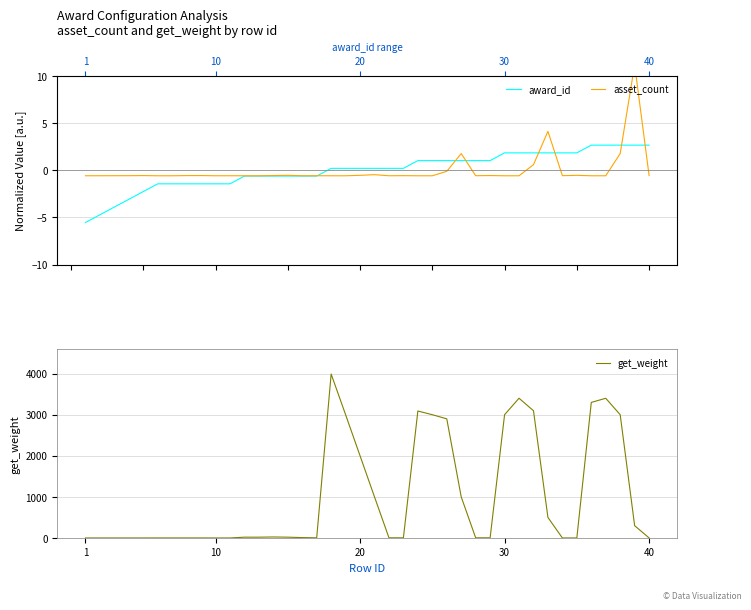

At 10, list the series in order from smallest to largest.

award_id, asset_count, get_weight